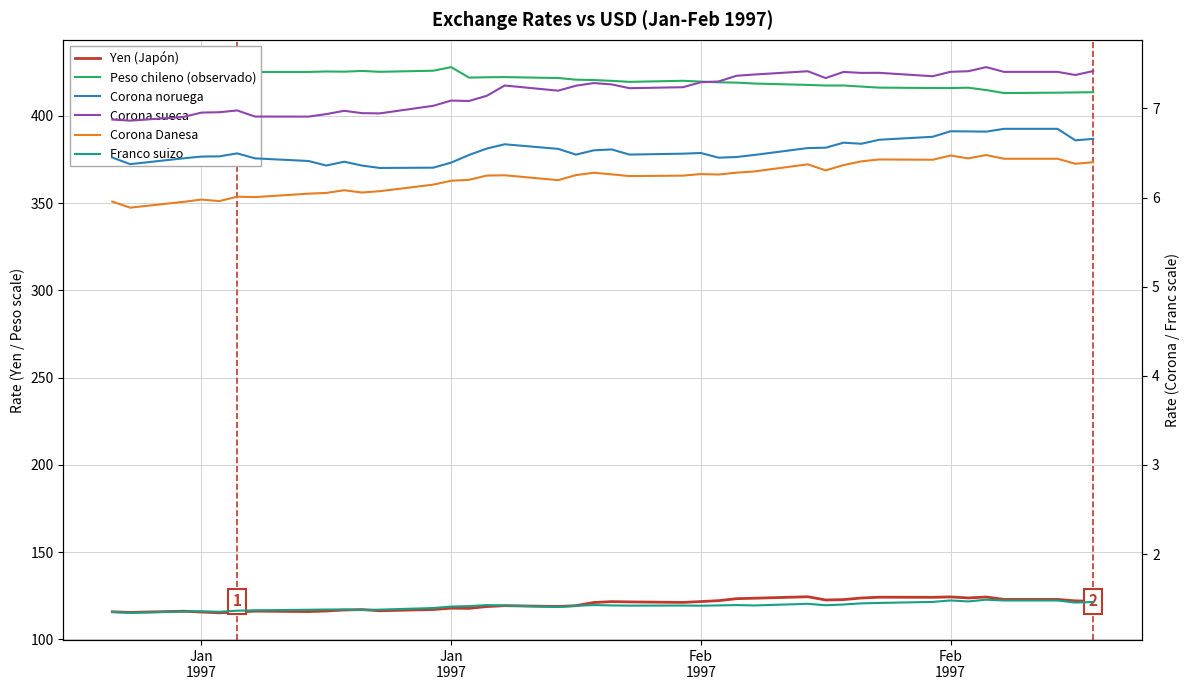

True or false: Corona sueca has more than 1 points higher than both neighbors.

True